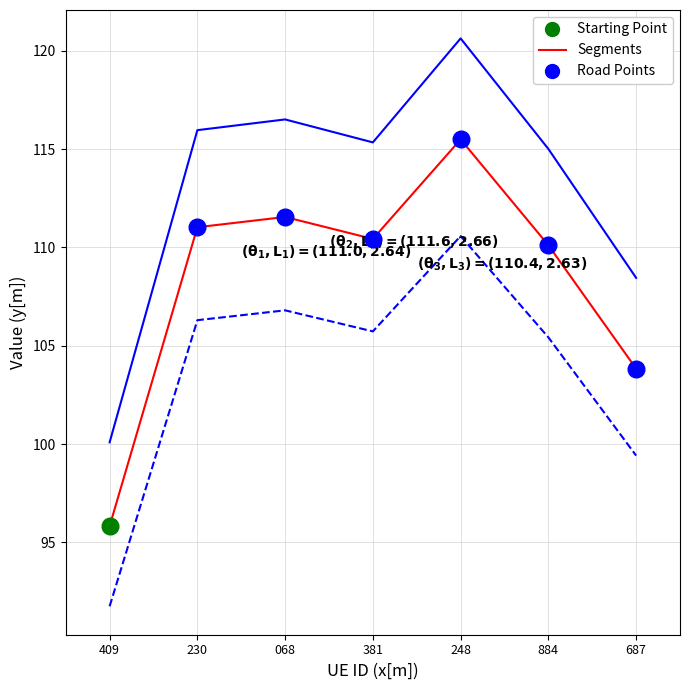

What is the total value across all series at 409?

287.7